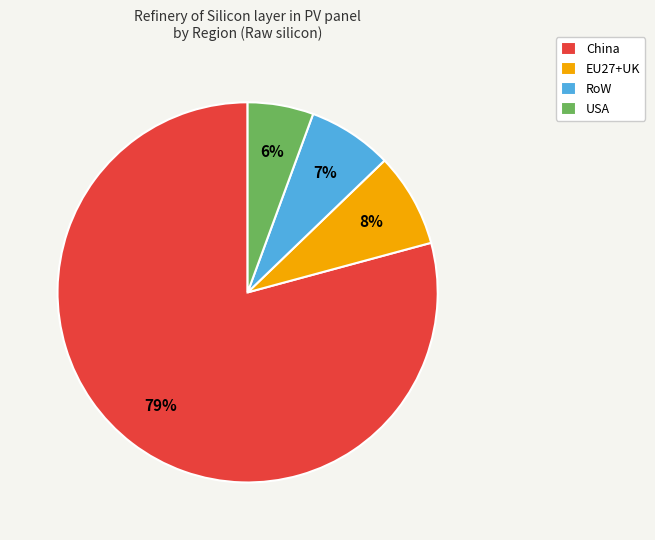

To the nearest percent, what portion does China represent?

79%